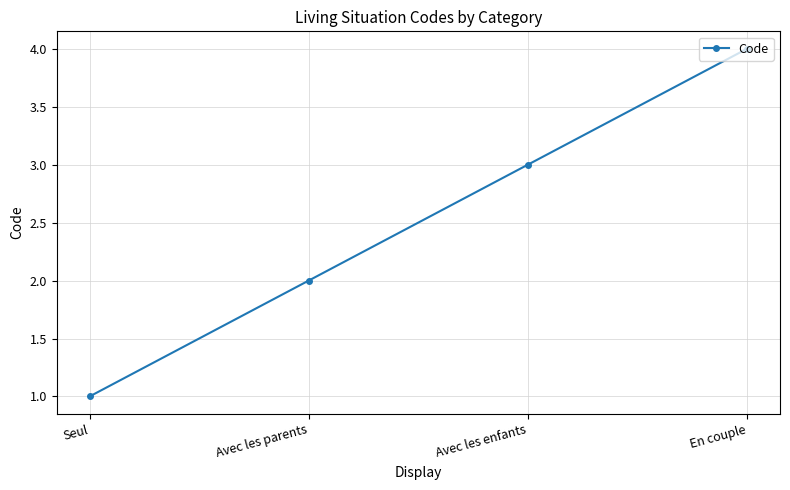

How many lines are shown in the chart?

1